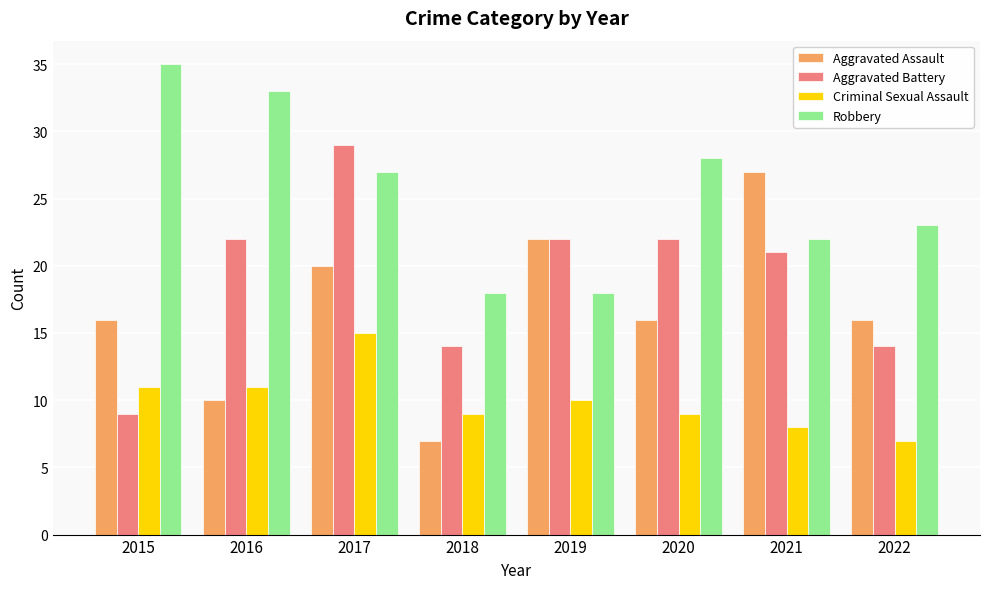

Read the Aggravated Battery value at 2016.

22